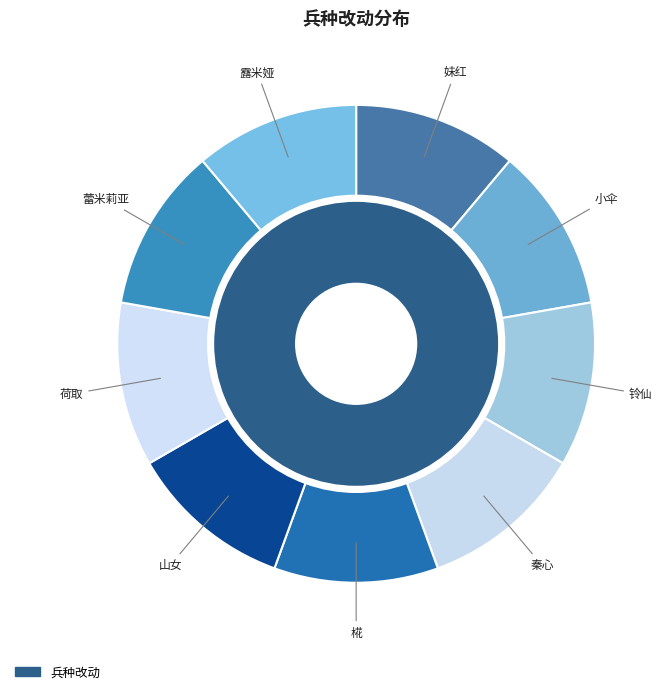

Is there any slice that represents more than half of the pie?

No